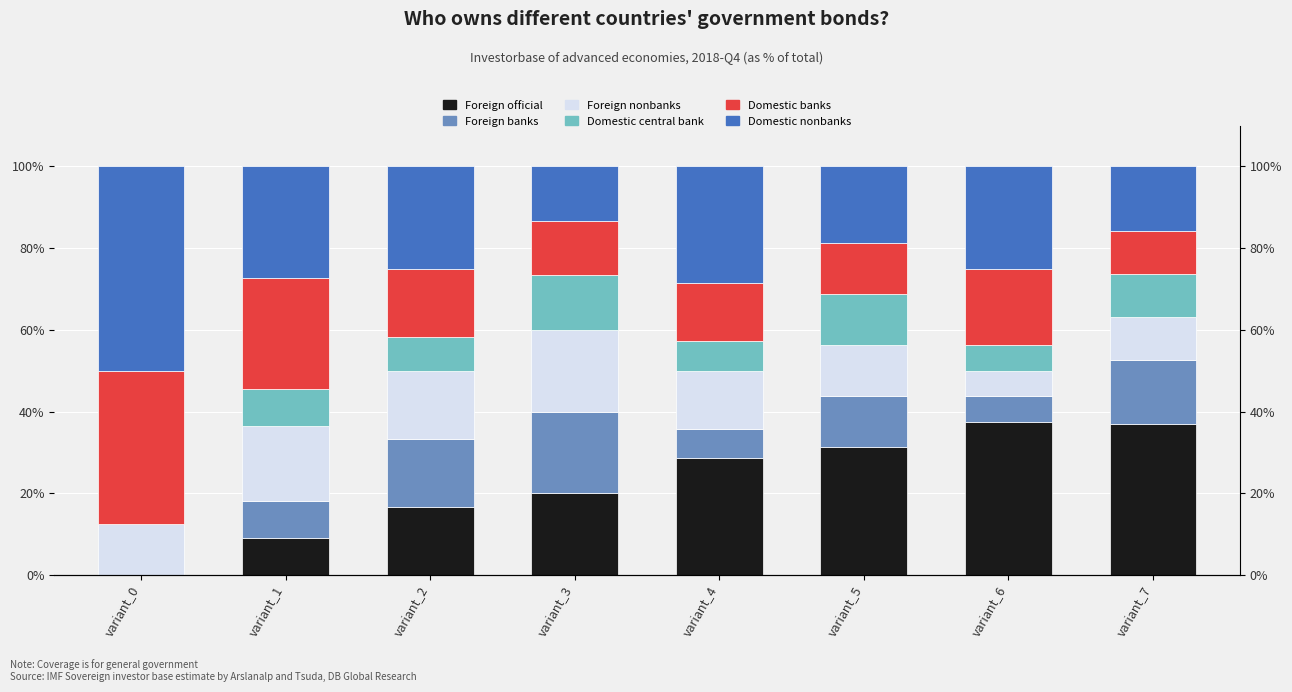

Reading right to left, transcribe all the data shown in this chart.

Foreign official: variant_7=36.8	variant_6=37.5	variant_5=31.2	variant_4=28.6	variant_3=20.0	variant_2=16.7	variant_1=9.1	variant_0=0.0
Foreign banks: variant_7=15.8	variant_6=6.2	variant_5=12.5	variant_4=7.1	variant_3=20.0	variant_2=16.7	variant_1=9.1	variant_0=0.0
Foreign nonbanks: variant_7=10.5	variant_6=6.2	variant_5=12.5	variant_4=14.3	variant_3=20.0	variant_2=16.7	variant_1=18.2	variant_0=12.5
Domestic central bank: variant_7=10.5	variant_6=6.2	variant_5=12.5	variant_4=7.1	variant_3=13.3	variant_2=8.3	variant_1=9.1	variant_0=0.0
Domestic banks: variant_7=10.5	variant_6=18.8	variant_5=12.5	variant_4=14.3	variant_3=13.3	variant_2=16.7	variant_1=27.3	variant_0=37.5
Domestic nonbanks: variant_7=15.8	variant_6=25.0	variant_5=18.8	variant_4=28.6	variant_3=13.3	variant_2=25.0	variant_1=27.3	variant_0=50.0